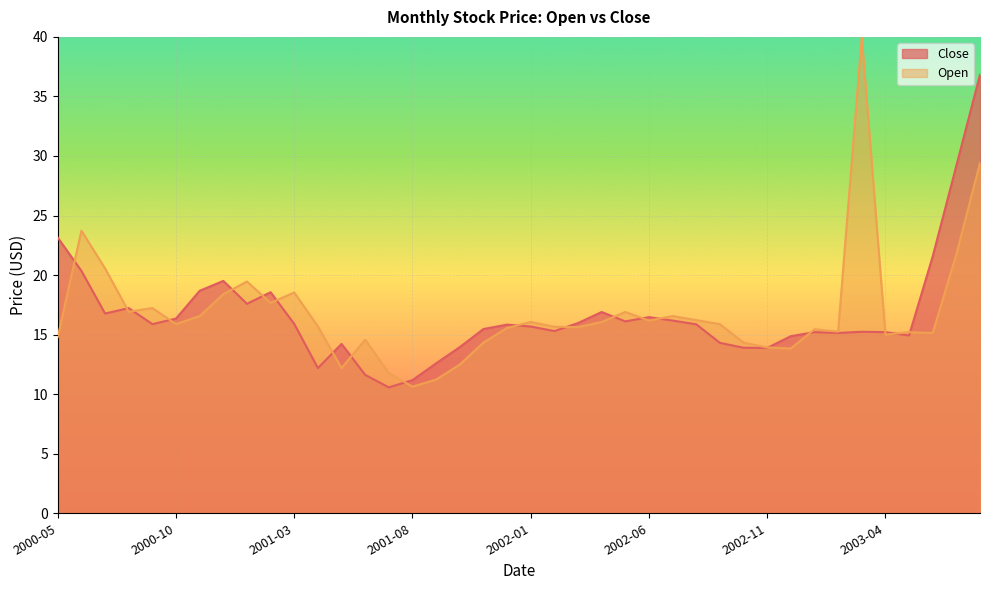

How many values are below 15?

12